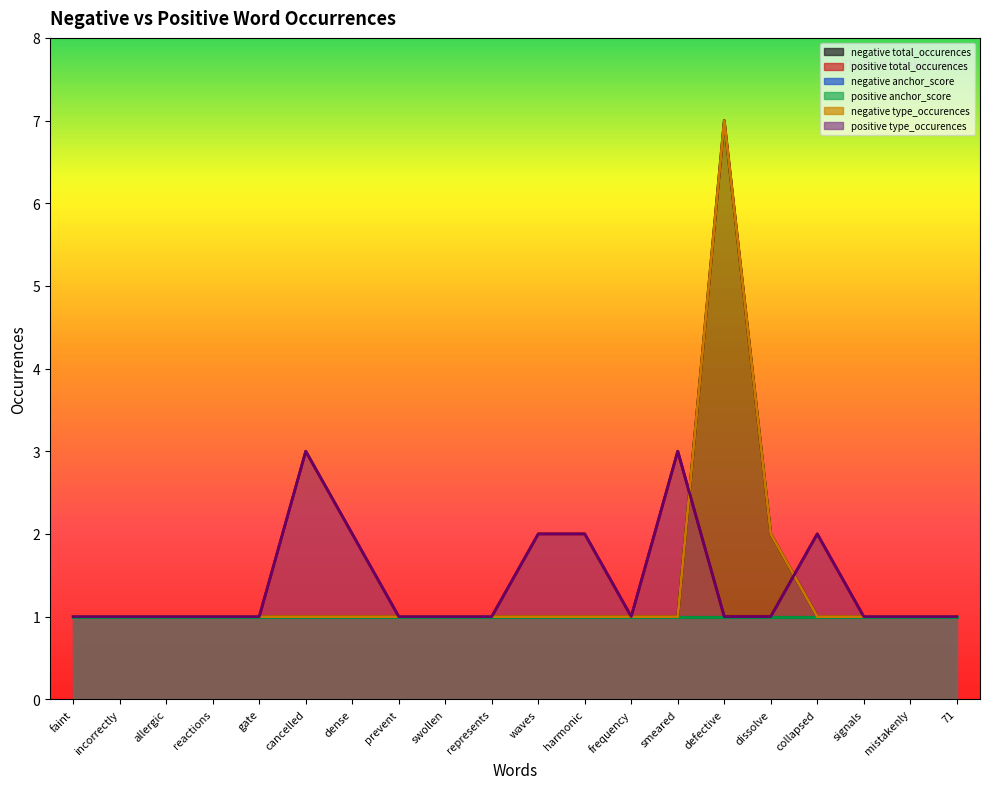

Which label corresponds to the smallest value in the chart?

faint